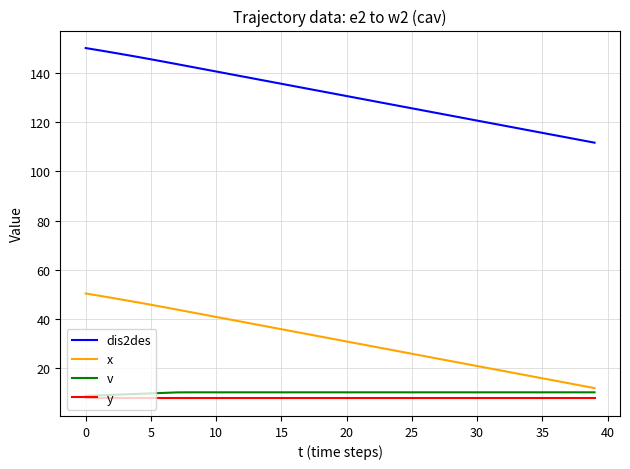

Which series has the largest total across all categories?

dis2des